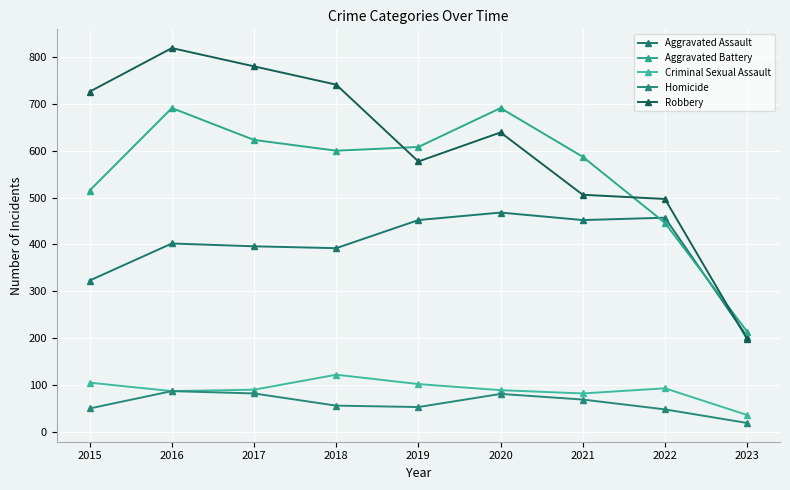

Which category has the lowest value in the Homicide series?

2023